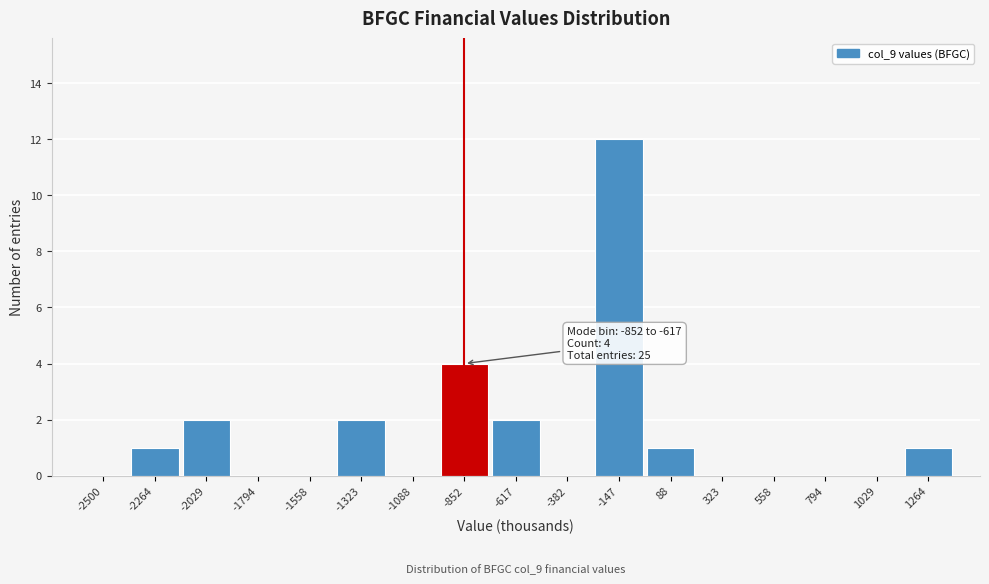

Reading left to right, list all the values displayed in this chart.

-2500=0	-2264=1	-2029=2	-1794=0	-1558=0	-1323=2	-1088=0	-852=4	-617=2	-382=0	-147=12	88=1	323=0	558=0	794=0	1029=0	1264=1